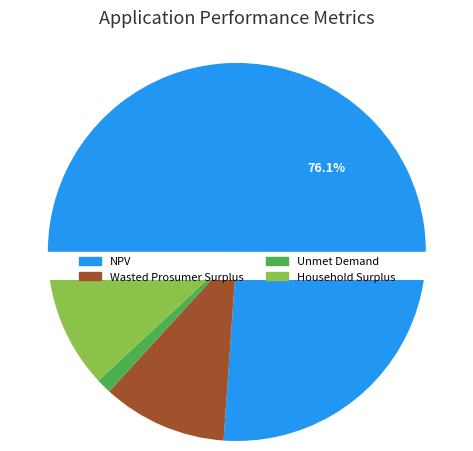

To the nearest percent, what portion does Wasted Prosumer Surplus represent?

11%